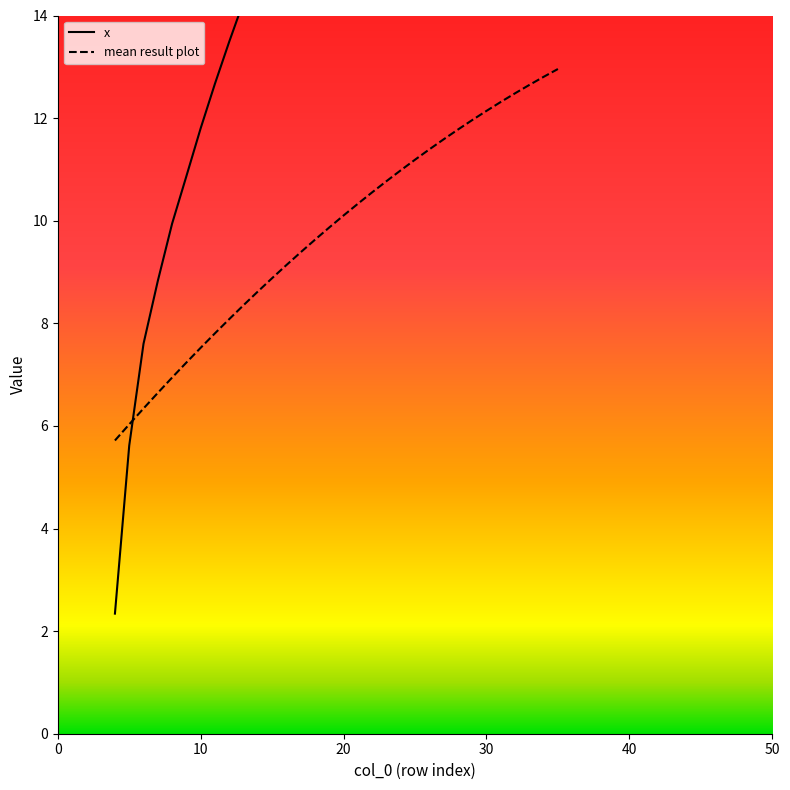

List the series in order of their overall mean, highest first.

x, mean result plot